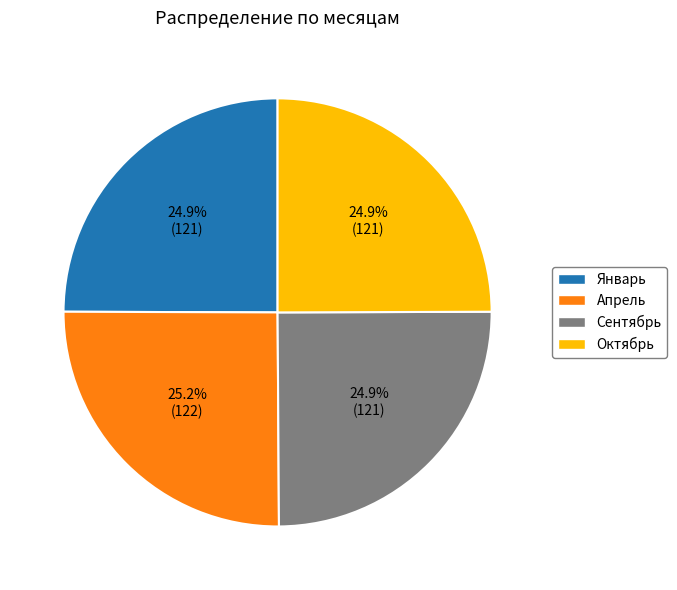

To the nearest percent, what portion does Сентябрь represent?

25%